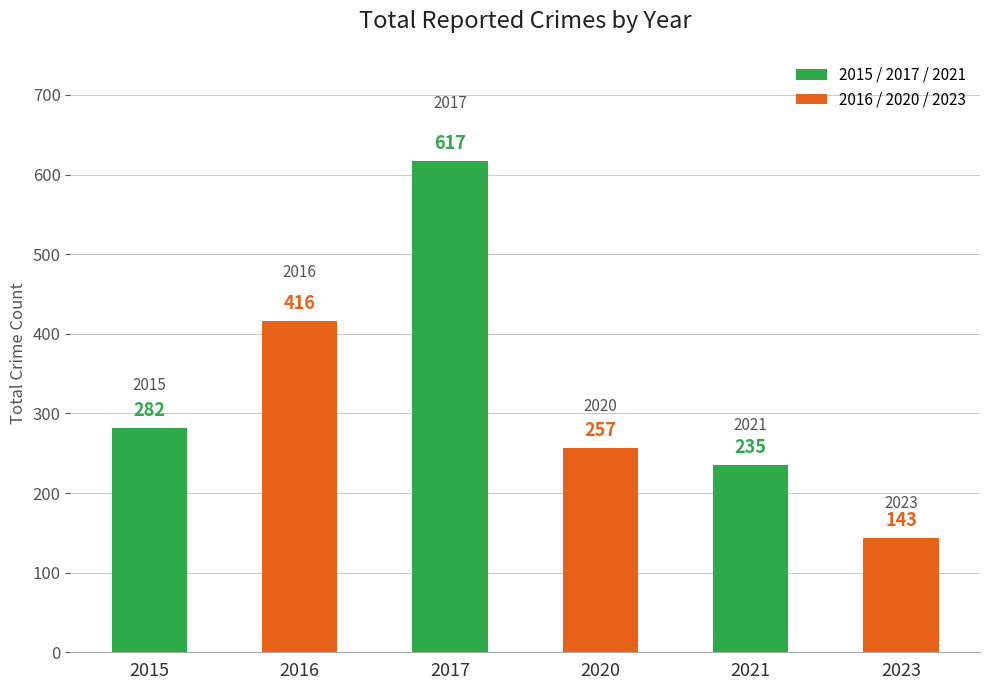

Reading left to right, transcribe all the data shown in this chart.

282	416	617	257	235	143